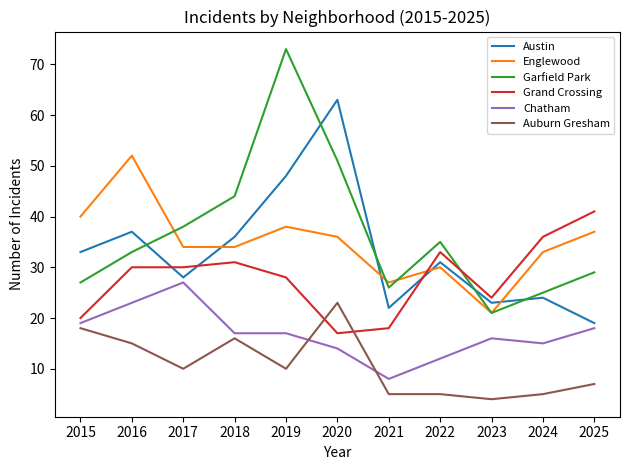

The Garfield Park series shows 51 at 2020. True or false?

True